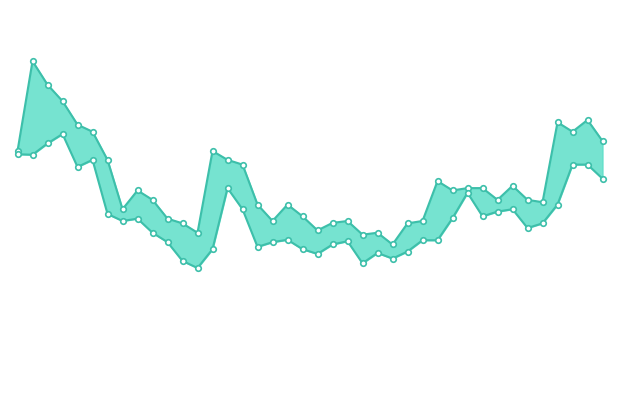

Rank the categories by Lowest Price value from highest to lowest.

3, 2, 0, 1, 5, 37, 38, 4, 39, 14, 30, 36, 15, 33, 32, 6, 31, 29, 8, 7, 35, 34, 9, 18, 27, 28, 22, 10, 17, 21, 16, 13, 19, 26, 24, 20, 25, 11, 23, 12